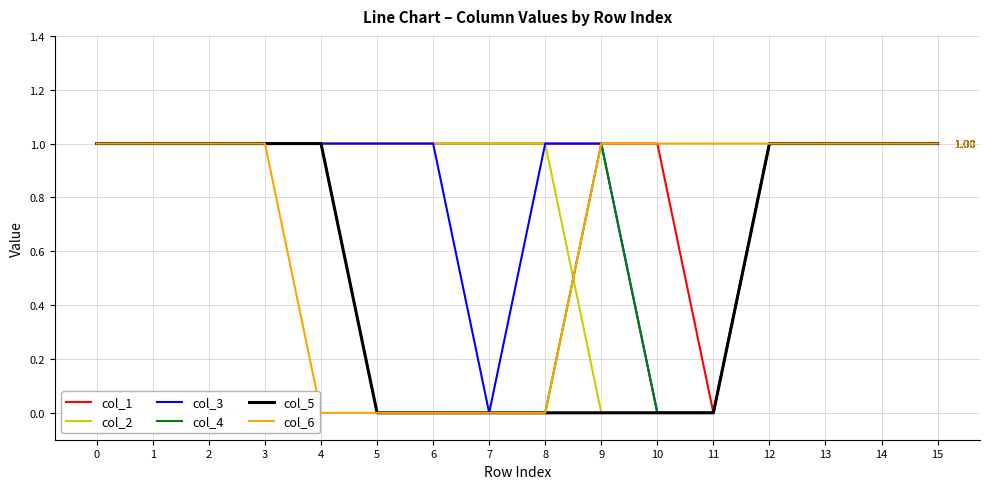

Which series changed the most between 2 and 4?

col_6